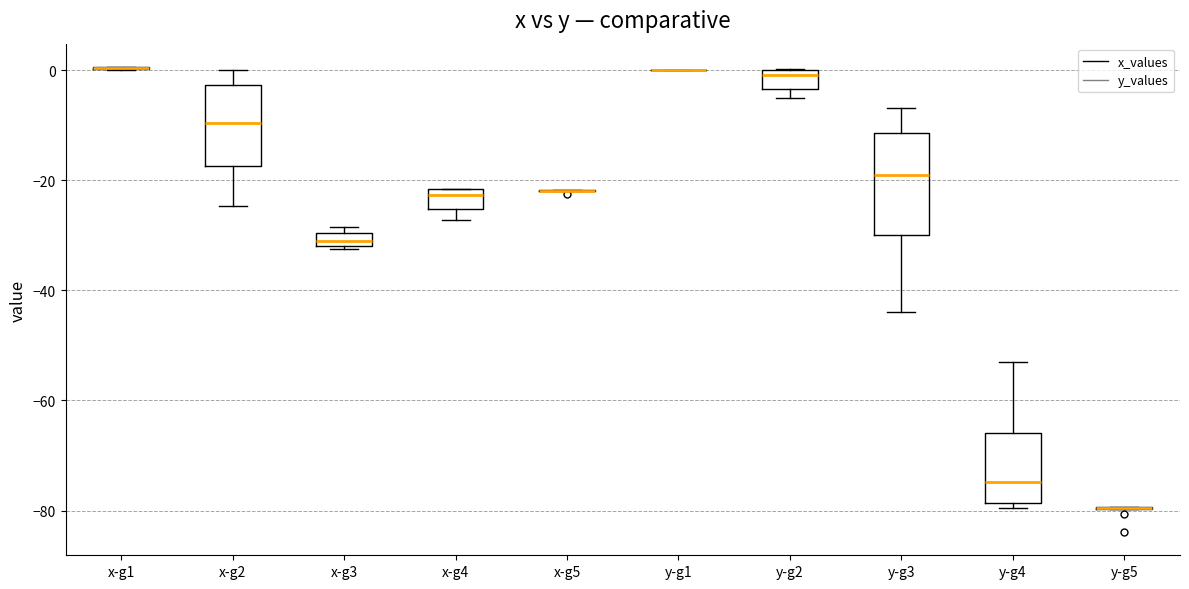

Which box is the tallest, from its lower edge to its upper edge?

y-g3